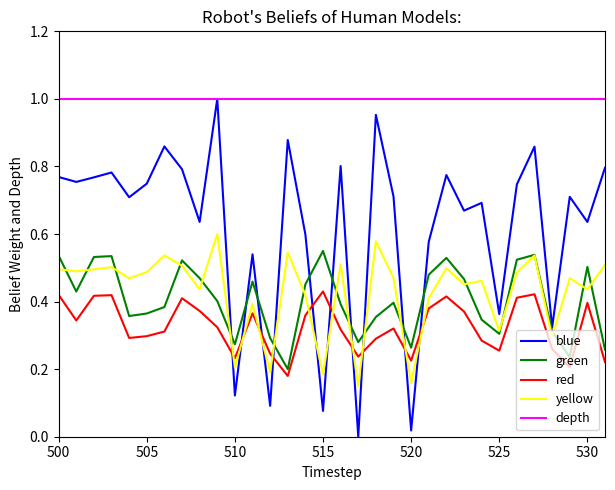

Which series has the largest total across all categories?

depth